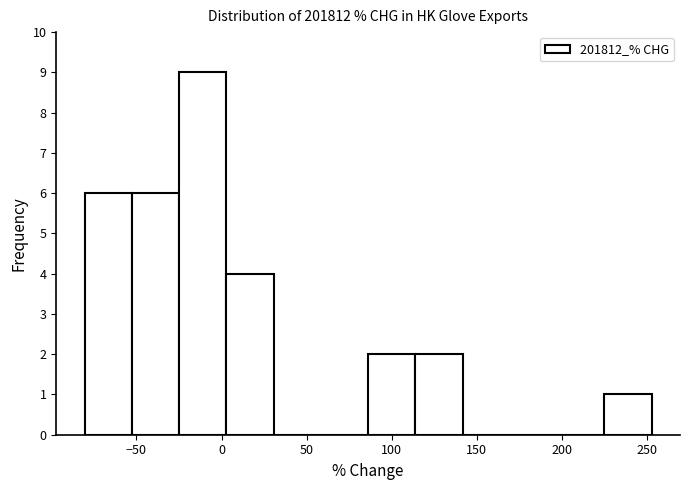

Reading left to right, list every bar in this chart as the range it spans on the x-axis followed by its height. Neither the bar edges nor the heights are printed on the chart, so give them approximately, as read against the axes.

-80 to -55: 6
-55 to -25: 6
-25 to 5: 9
5 to 30: 4
30 to 60: 0
60 to 85: 0
85 to 115: 2
115 to 140: 2
140 to 170: 0
170 to 195: 0
195 to 225: 0
225 to 255: 1